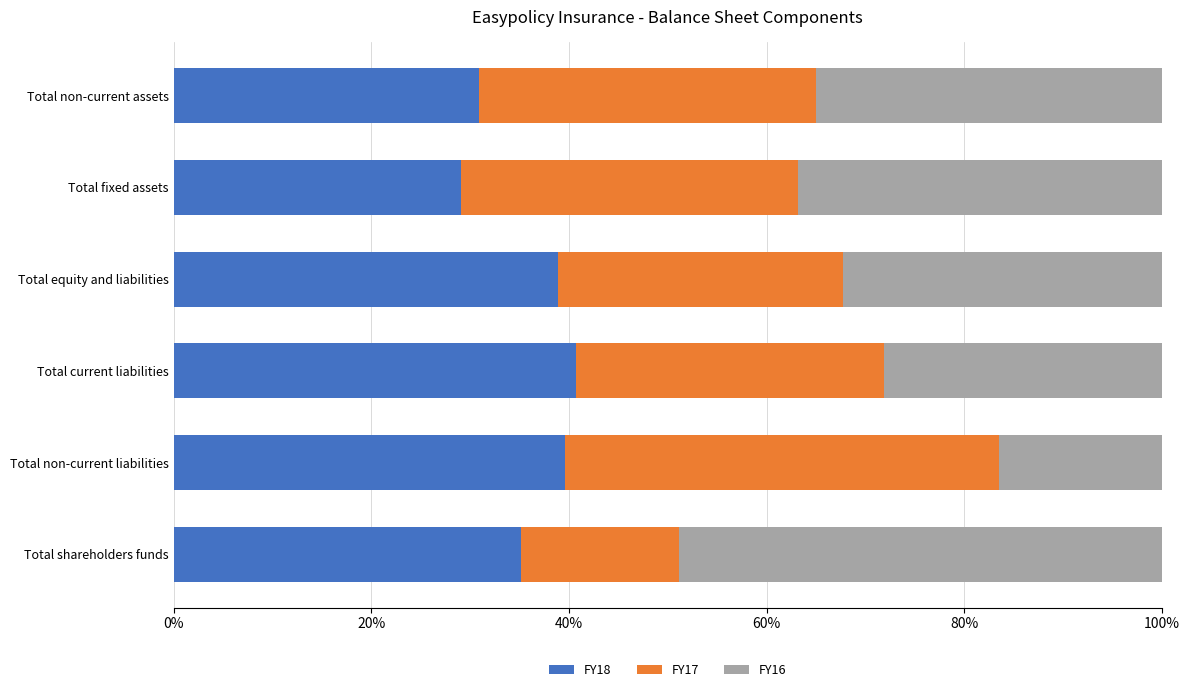

The FY18 series shows 30.9 at Total non-current assets. True or false?

True